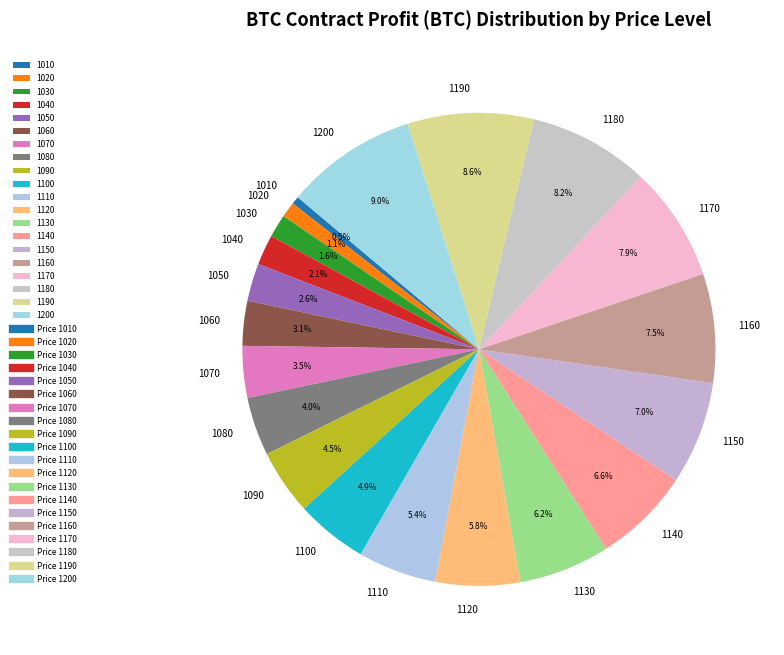

Does 1070 account for over 50% of the chart?

No